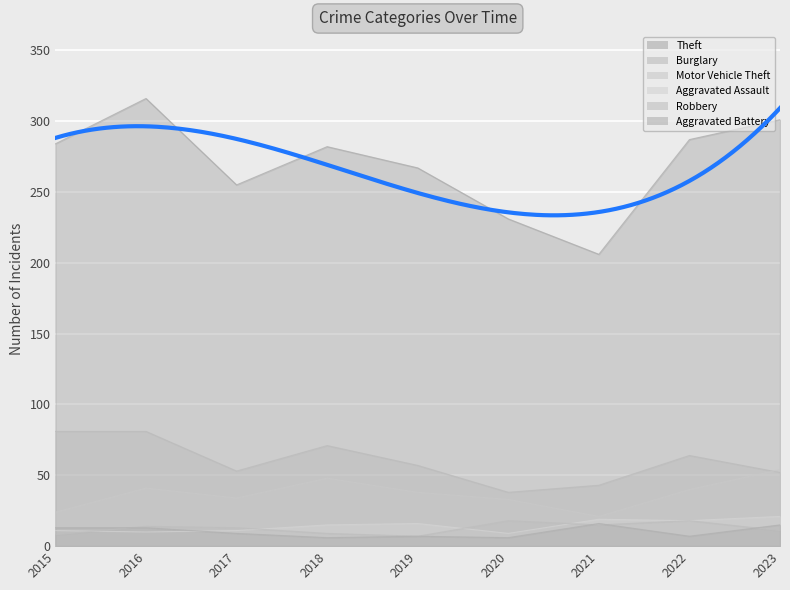

What is the sum of all Theft values?

2429